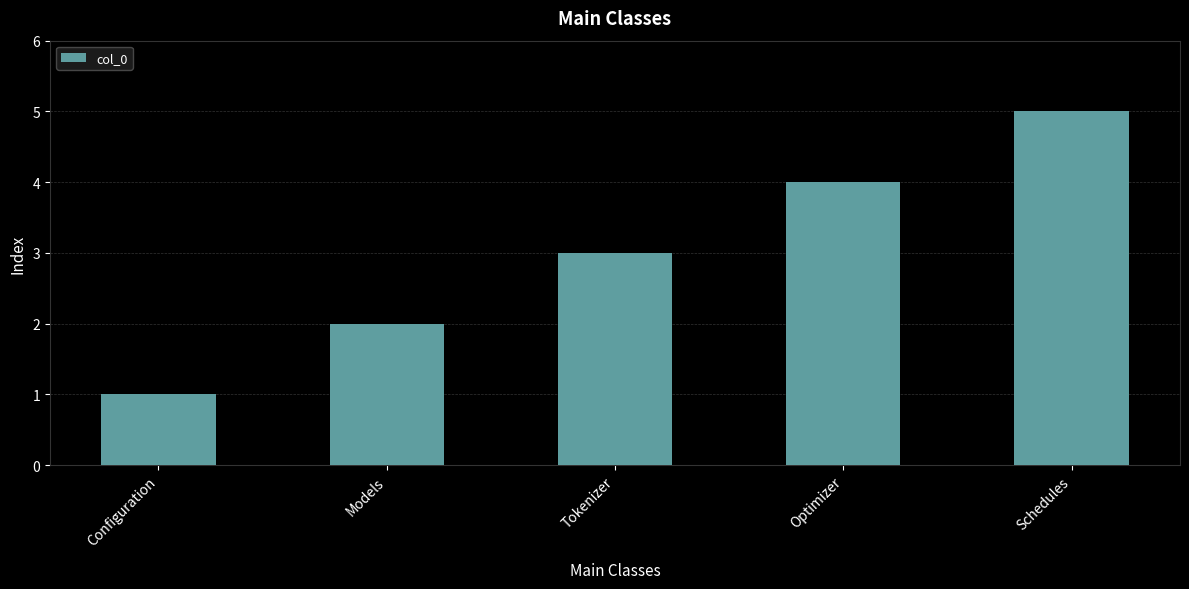

What is the label of the 2nd bar from the left?

Models